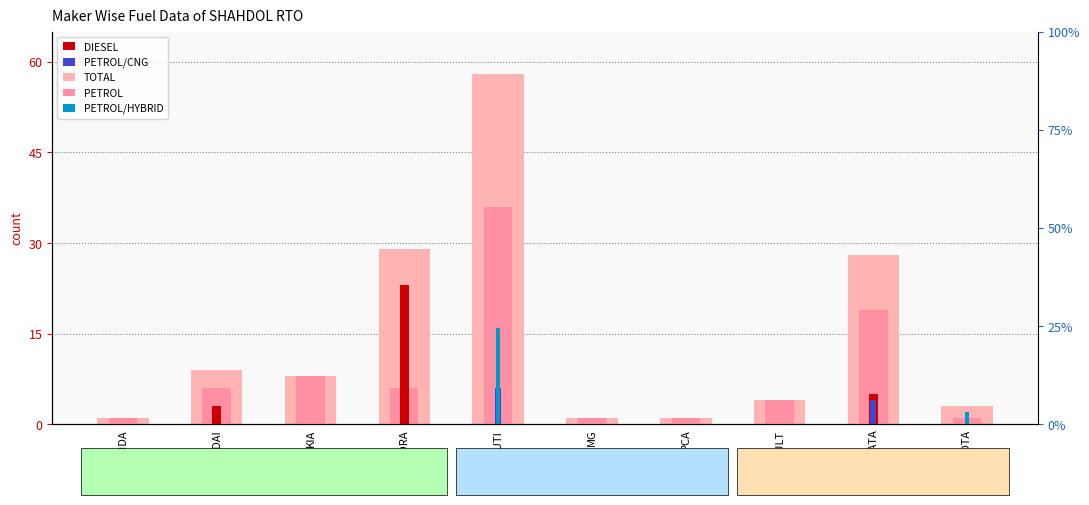

What is the label of the 2nd bar from the left?

HYUNDAI